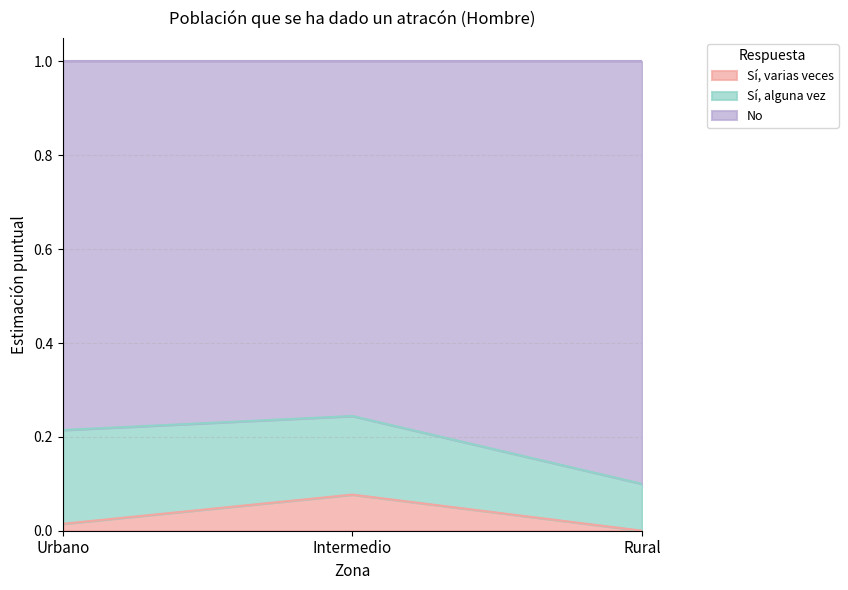

The Sí, varias veces series shows 0.0 at Urbano. True or false?

False